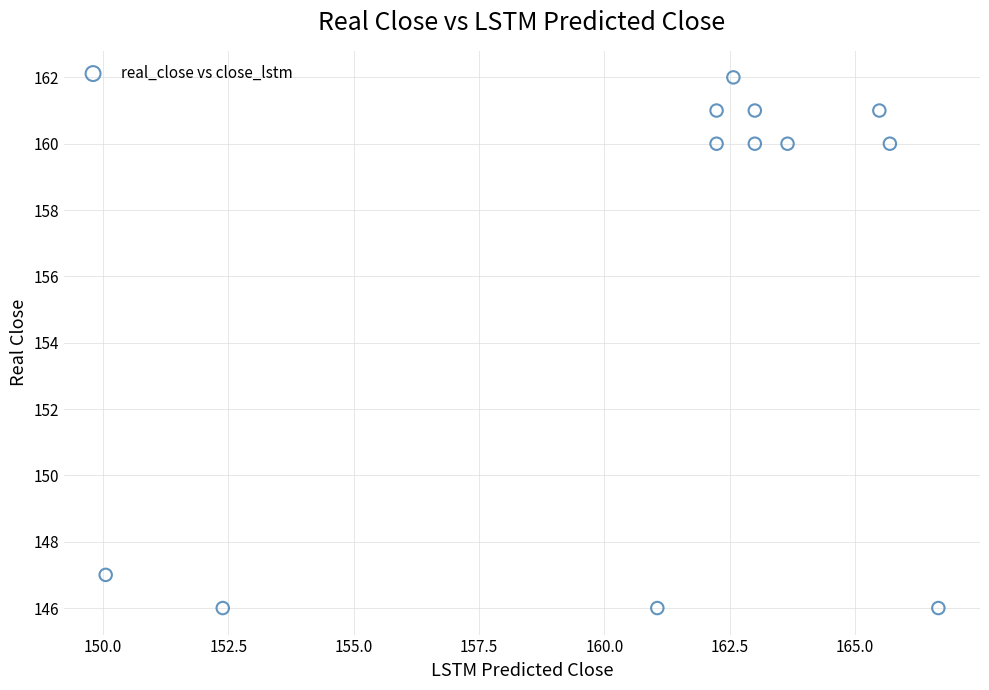

What is the range of Y values (max minus min)?

16